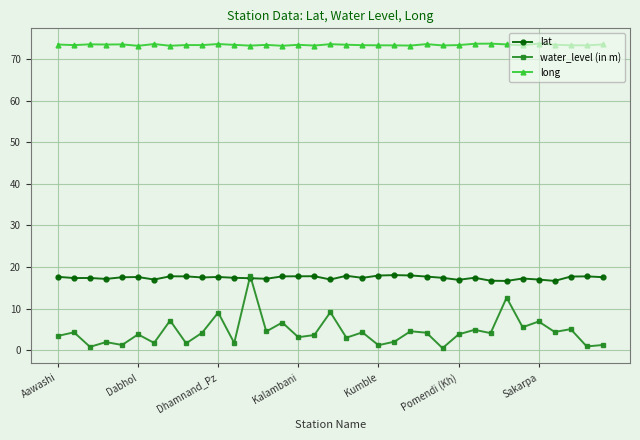

At how many categories does at least one series exceed 16?

35